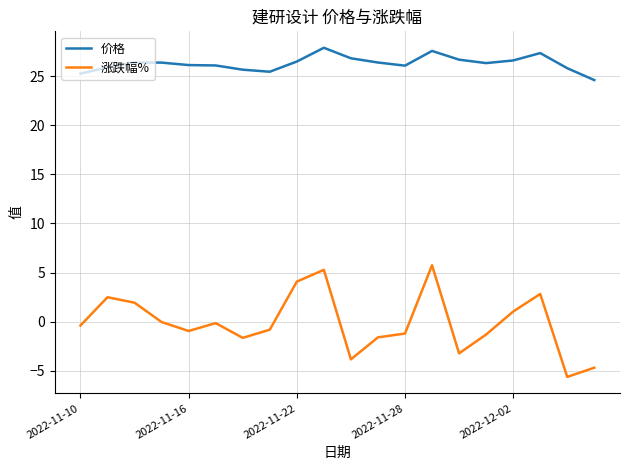

Which series has the largest total across all categories?

价格